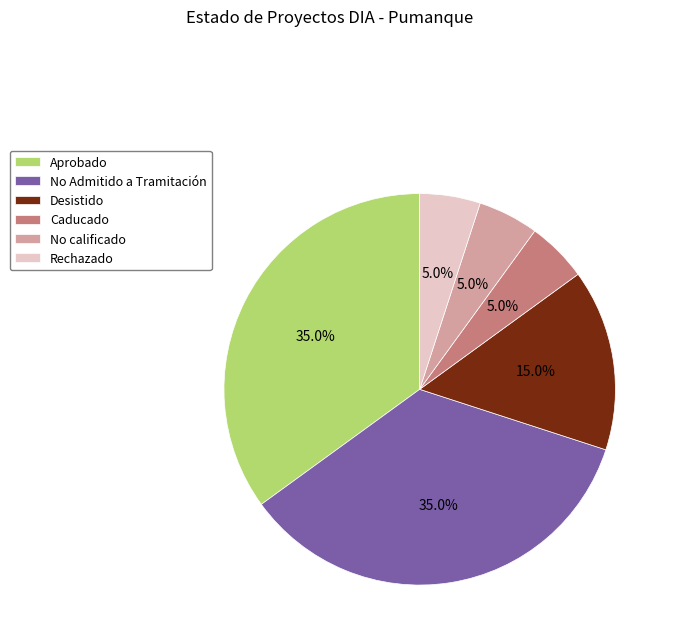

Does Aprobado represent more than half of the total?

No